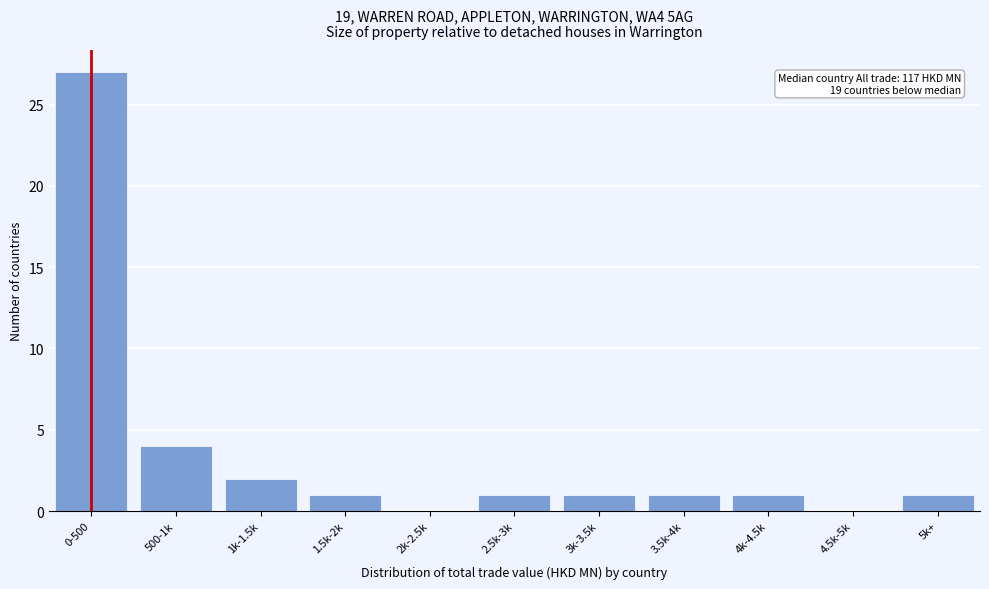

Reading left to right, what are all the values shown in this chart?

0-500=27	500-1k=4	1k-1.5k=2	1.5k-2k=1	2k-2.5k=0	2.5k-3k=1	3k-3.5k=1	3.5k-4k=1	4k-4.5k=1	4.5k-5k=0	5k+=1